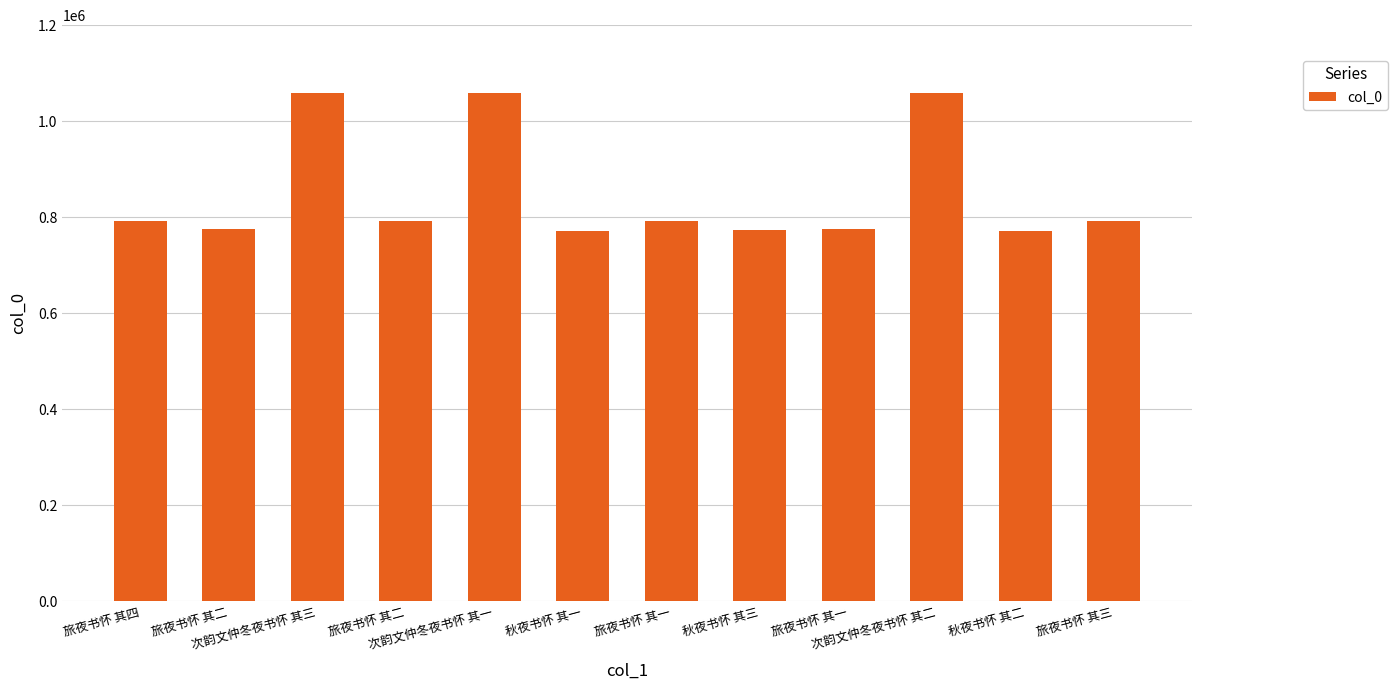

What is the approximate value at 秋夜书怀 其二, to the nearest 100?

772000